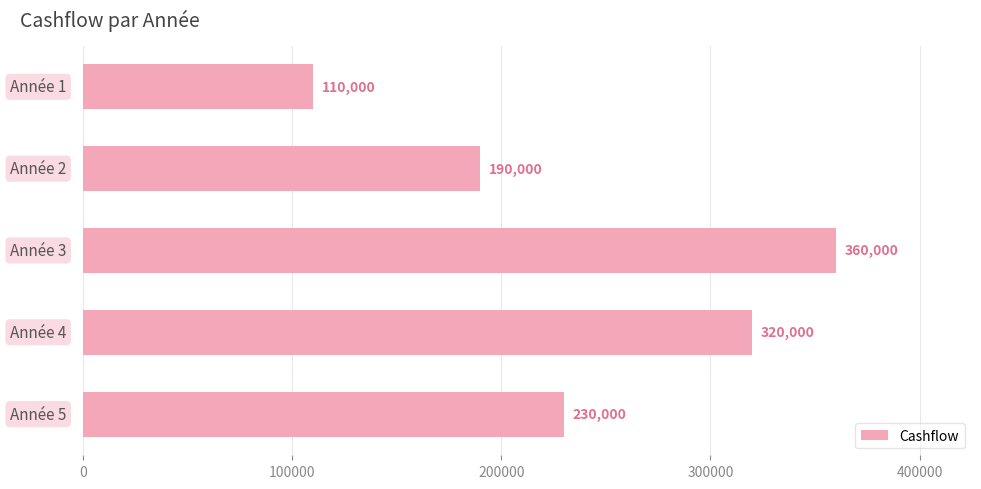

What is the greatest value displayed?

360000